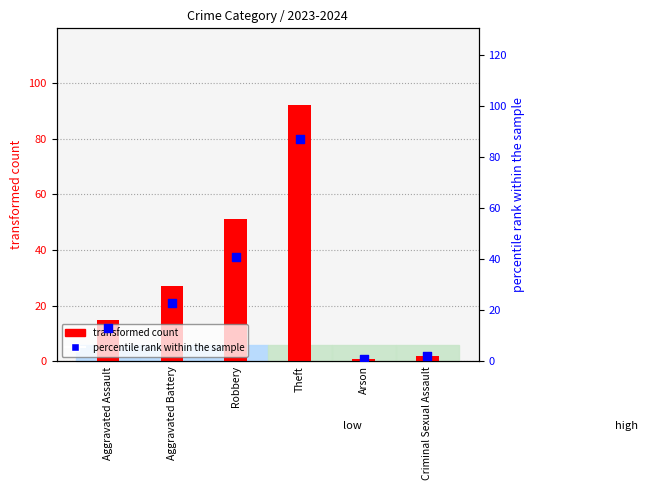

Which series has the widest spread of Y values?

transformed count